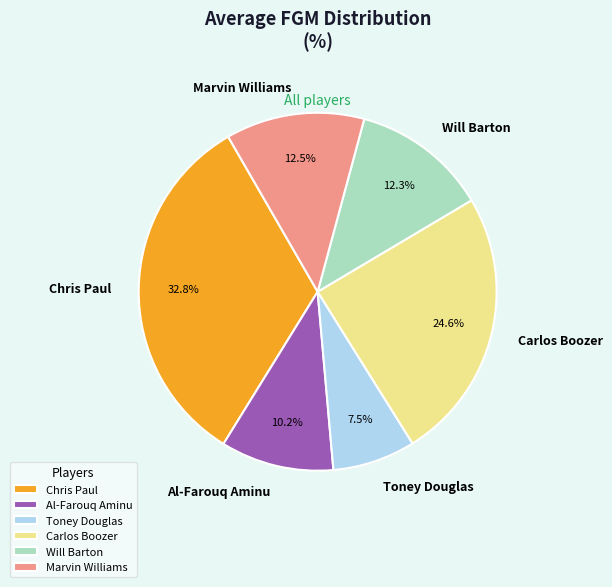

Is it true that Will Barton is 24% of the pie?

False